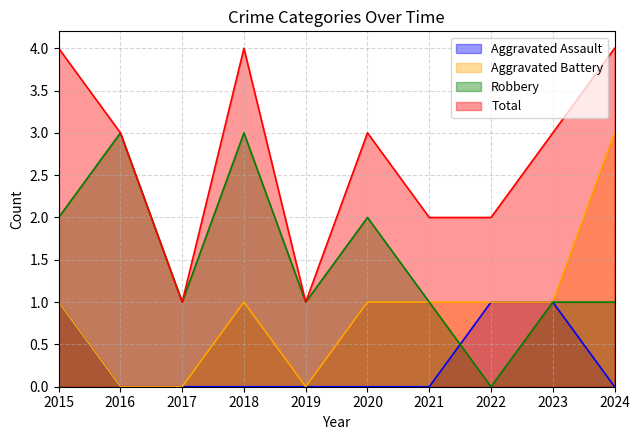

What is the value of the Robbery point at the 9th from the left?

1